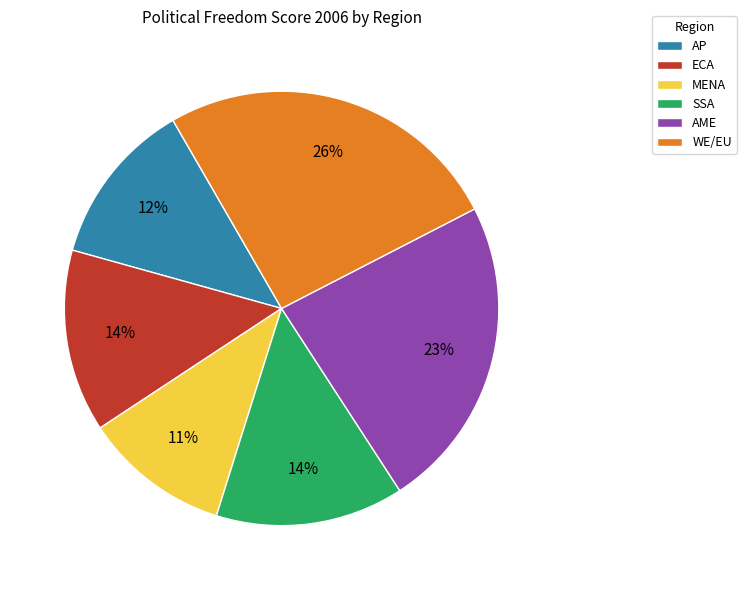

How many segments does this pie chart have?

6